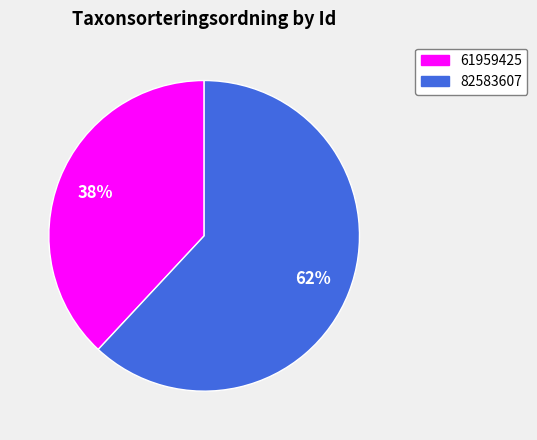

Does any single category account for the majority?

Yes